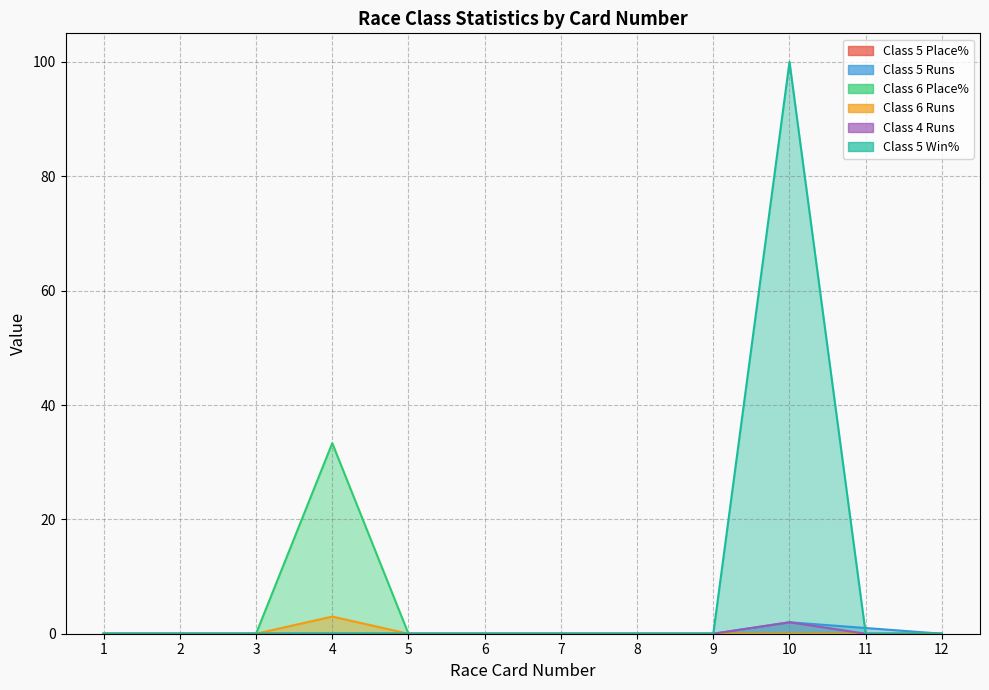

True or false: Class 5 Runs and Class 4 Runs cross at least once.

False